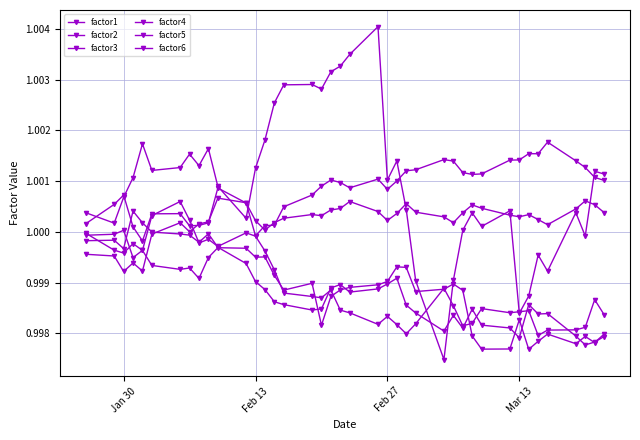

How many lines are shown in the chart?

6